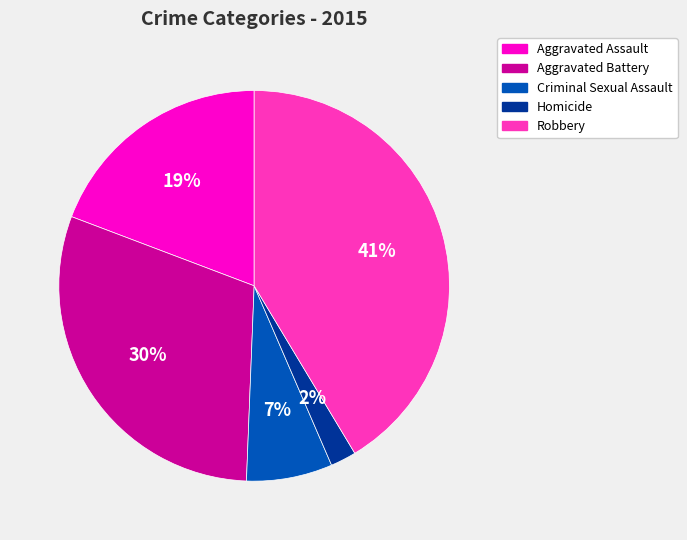

Approximately how many times larger is the value at Homicide compared to Criminal Sexual Assault?

0.3